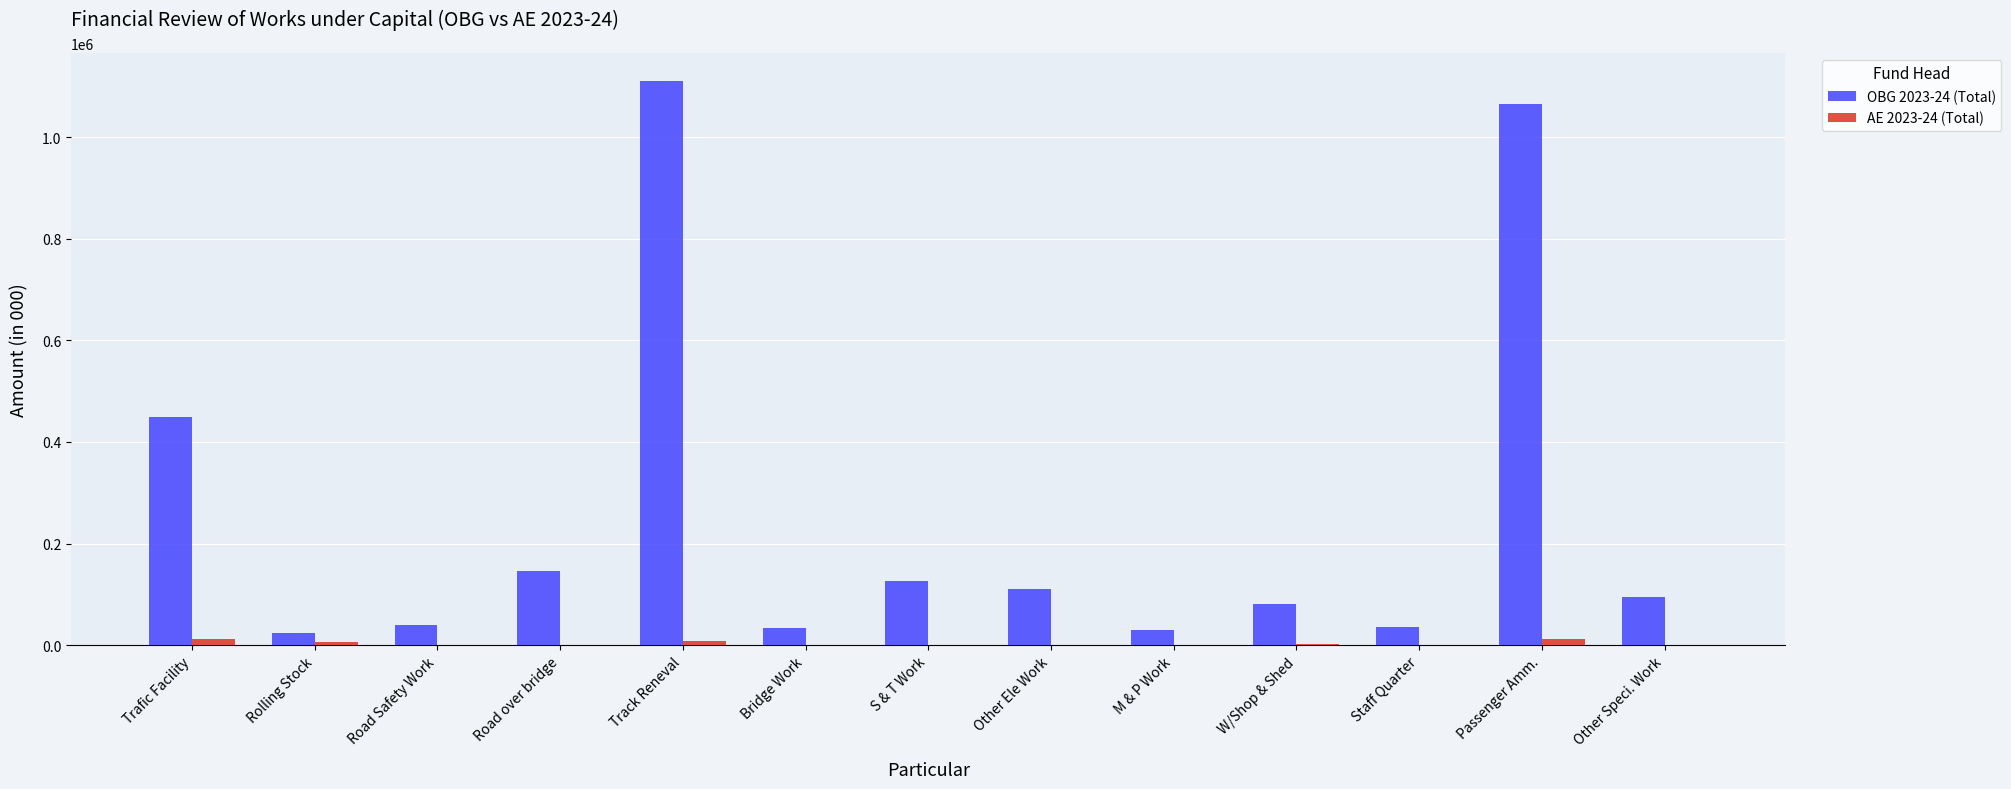

What are all the series names shown in the legend?

OBG 2023-24 (Total), AE 2023-24 (Total)